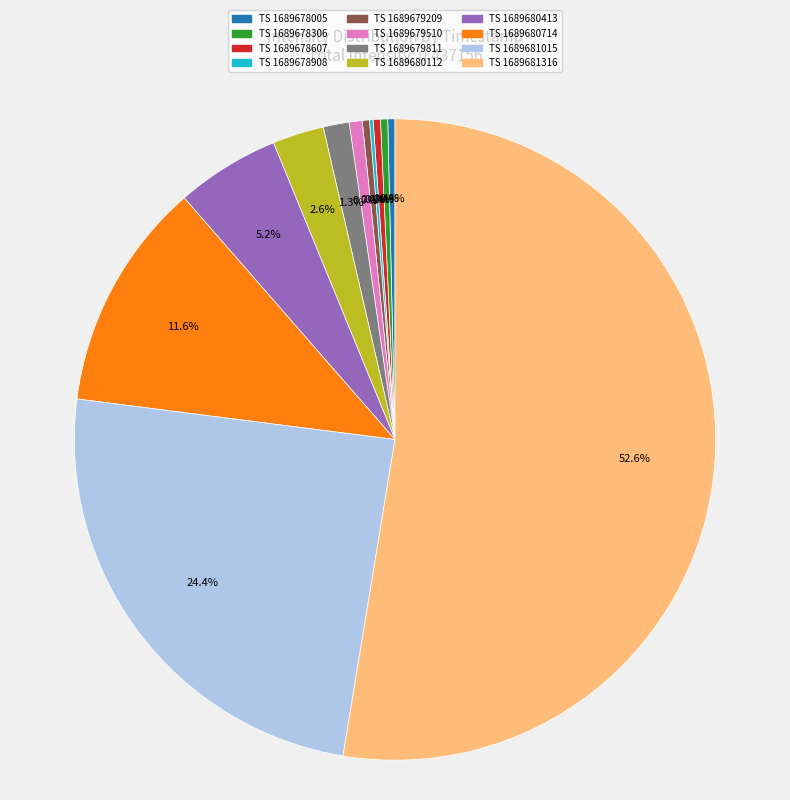

Is there any slice that represents more than half of the pie?

Yes